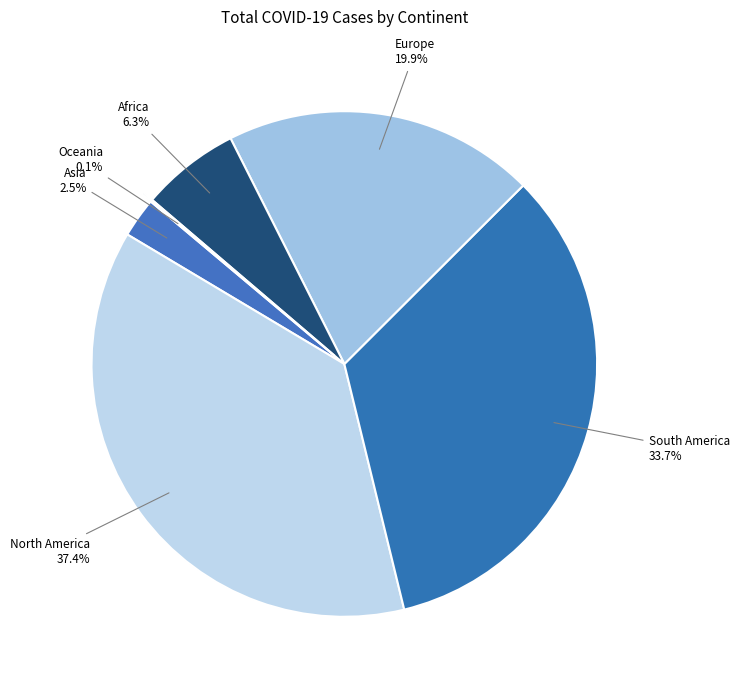

What is the total percentage of Asia and North America?

39.9%